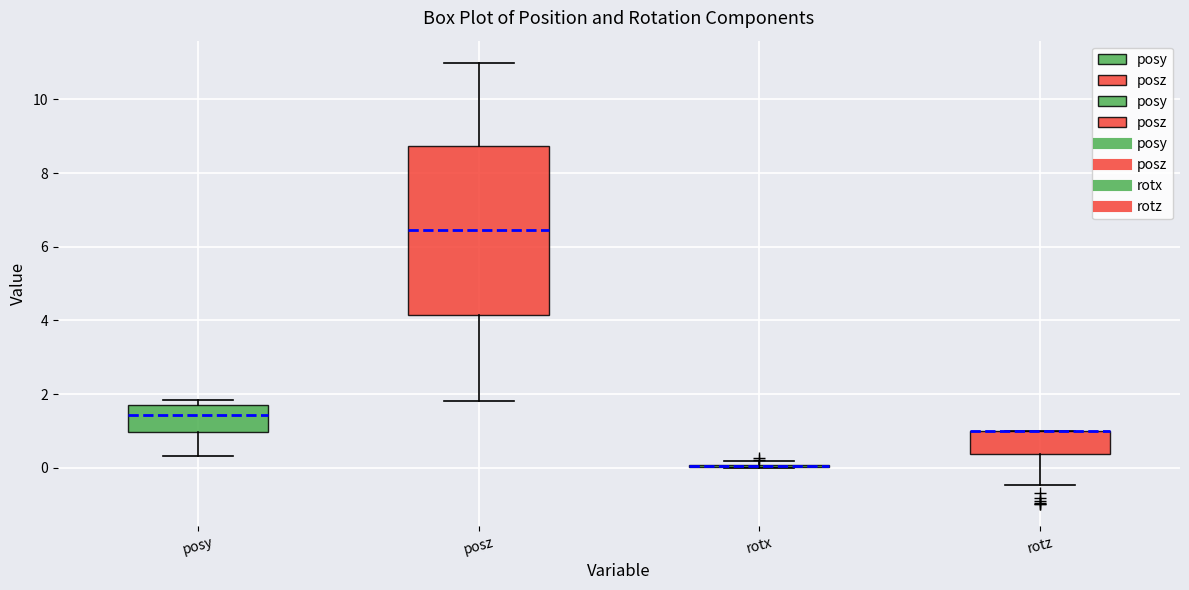

Reading left to right, read every box against the y-axis: the position of its median line, the range the box covers, and the ends of its whiskers. The values are not printed on the chart, so give them approximately, as read against the axis.

posy: median 1.4, box 1.0 to 1.8, whiskers 0.4 to 1.8 (just above the box's upper edge)
posz: median 6.4, box 4.2 to 8.8, whiskers 1.8 to 11.0
rotx: box collapsed to a line at 0.0, whiskers 0.0 to 0.2
rotz: median 1.0 (drawn on the box's upper edge), box 0.4 to 1.0, whiskers -0.4 to 1.0